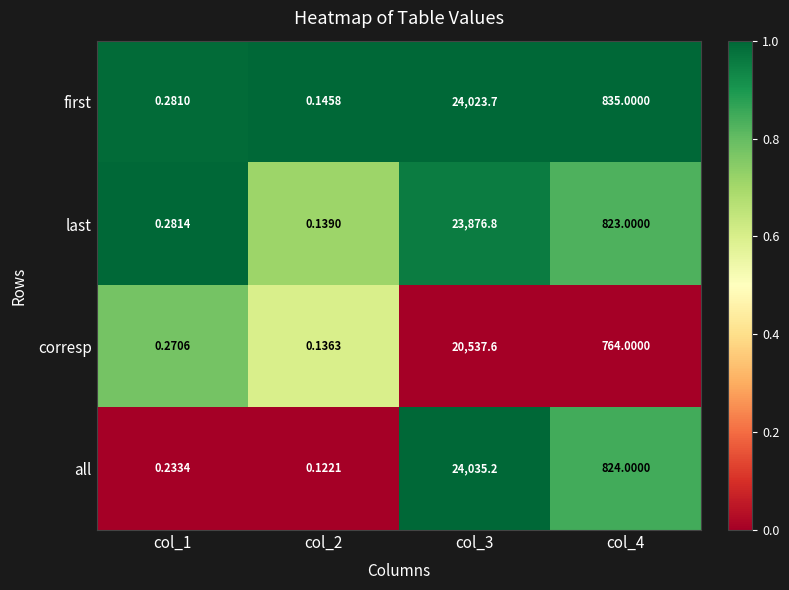

Which series changed the most between col_2 and col_4?

first